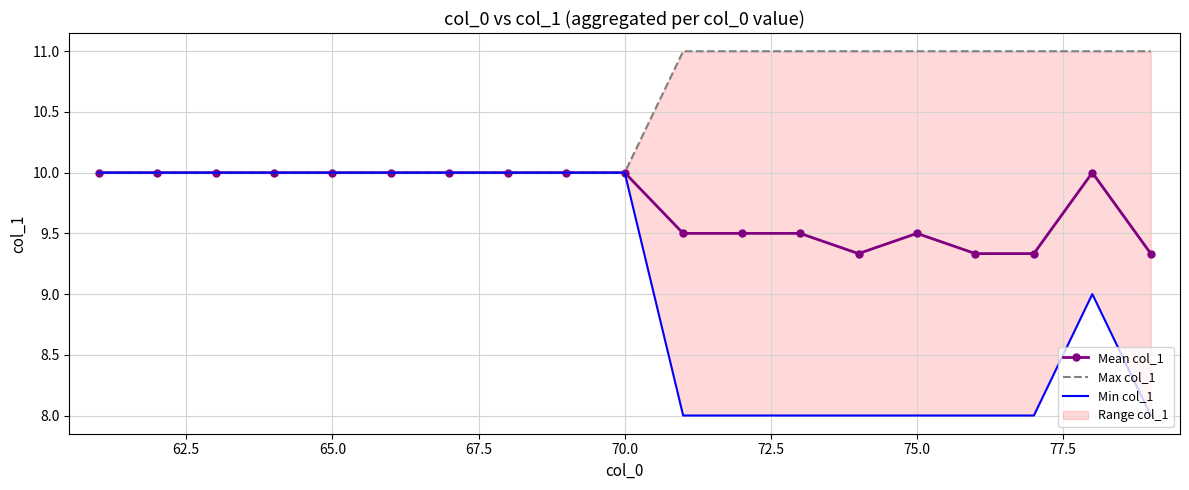

Is it true that Mean col_1 equals 17.6 at 70.0?

False